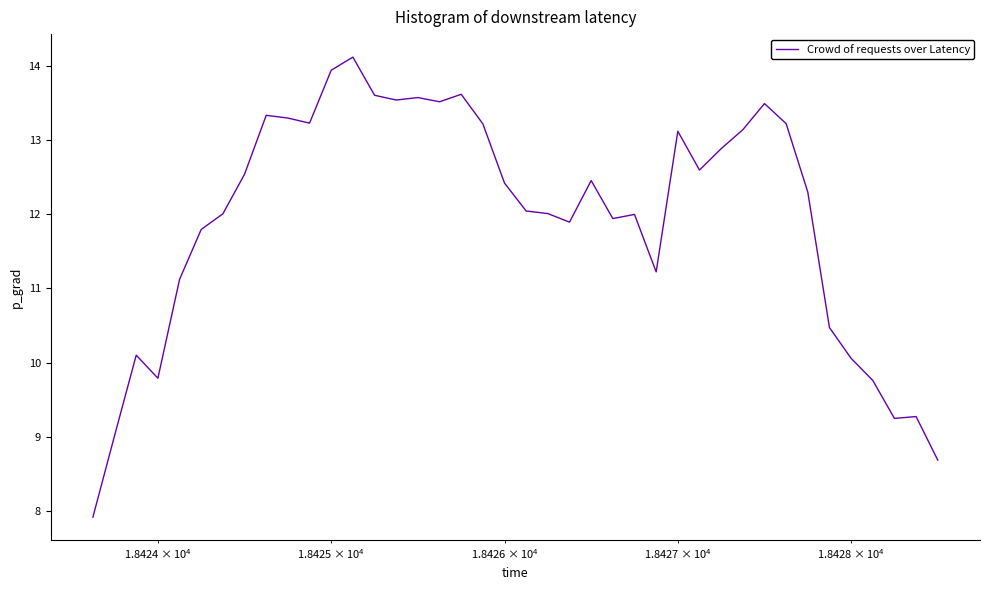

What is the greatest value displayed?

14.1